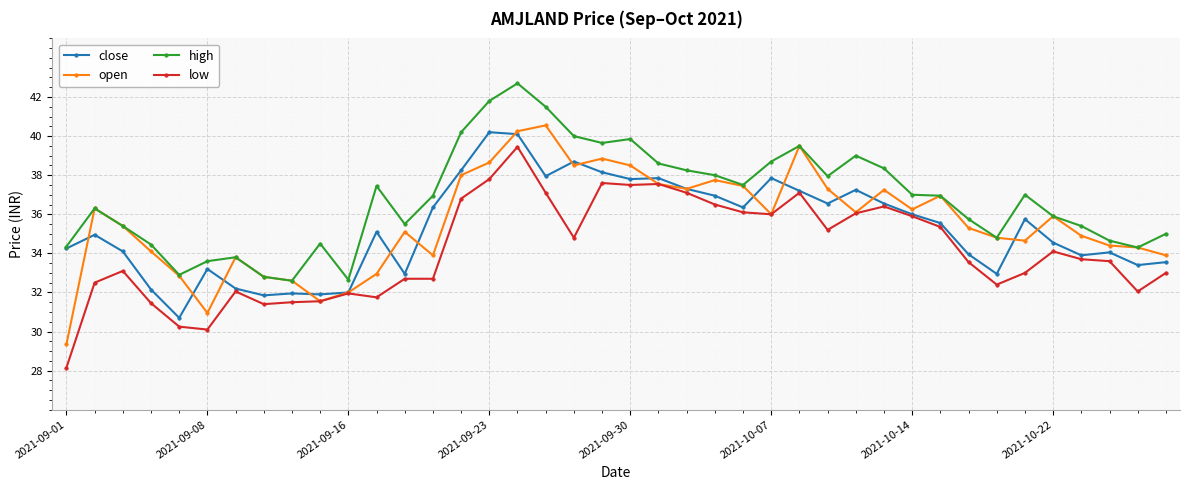

How many lines are shown in the chart?

4